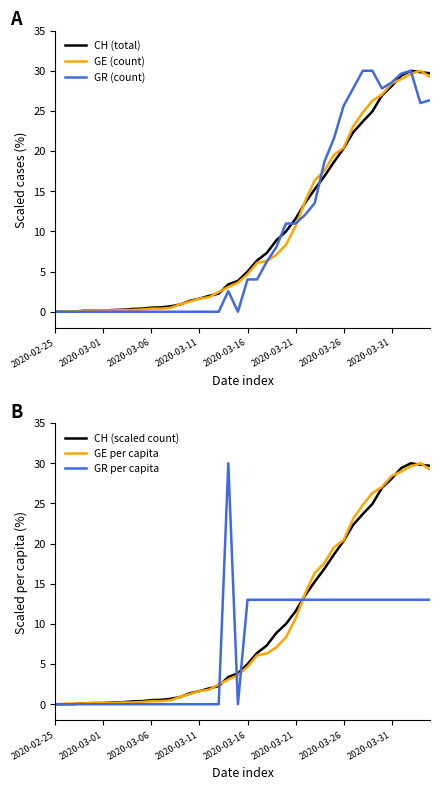

What is the difference between the highest and lowest values at 24?

4.7